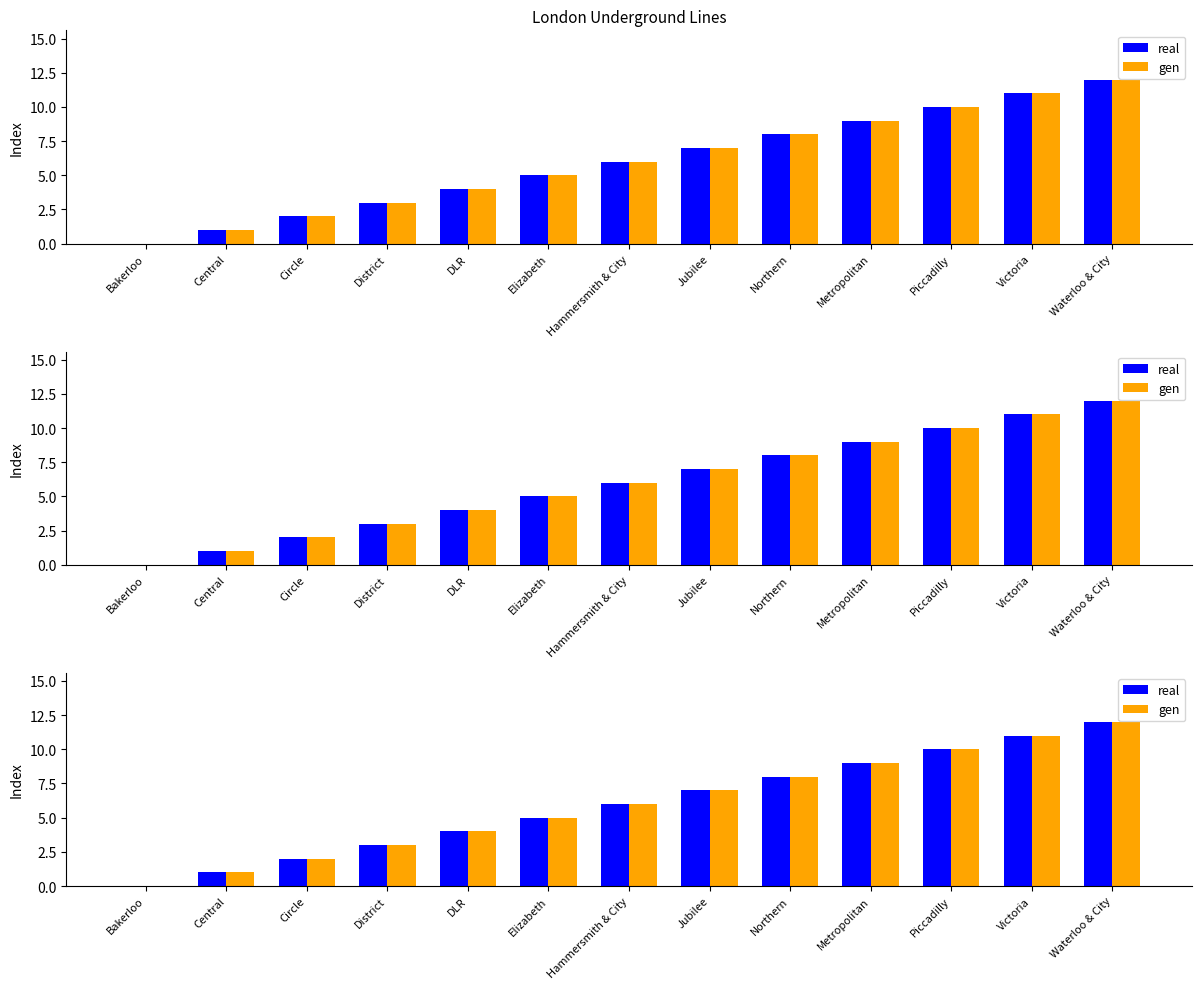

The value of real at Victoria is 19. True or false?

False